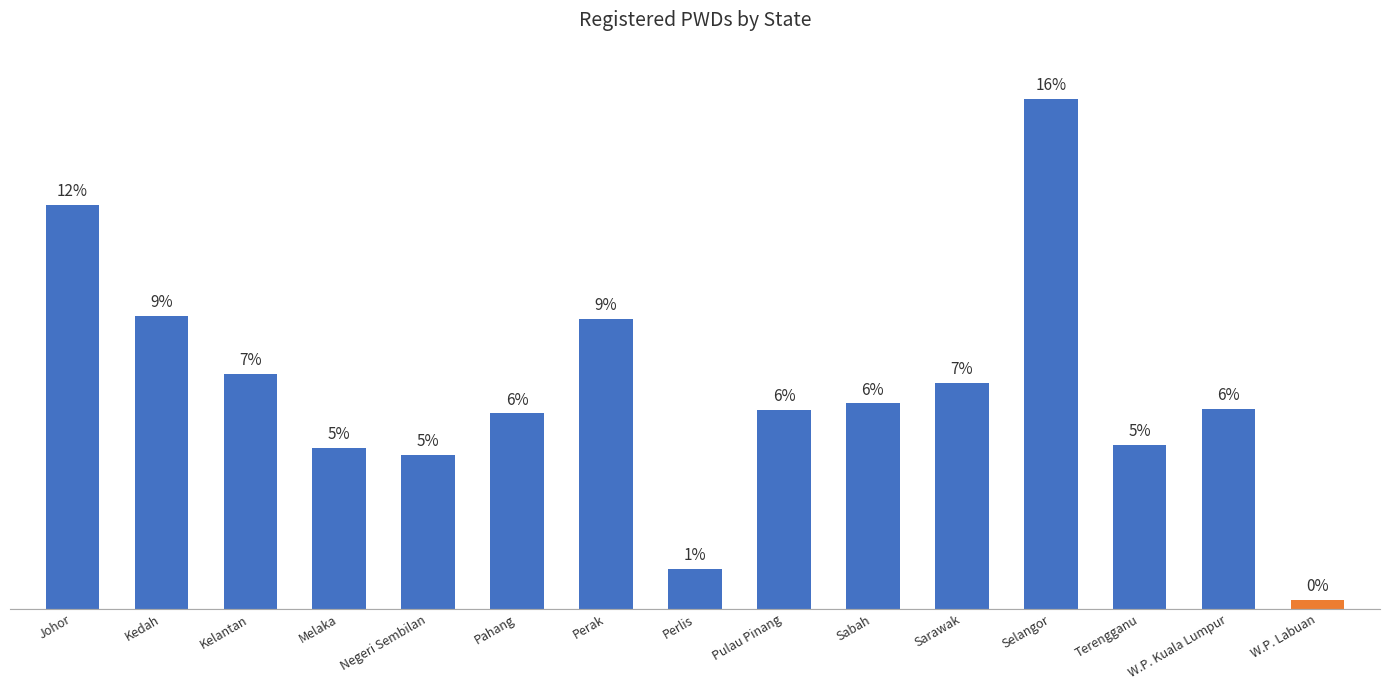

What is the value of the 9th bar from the left?

24775